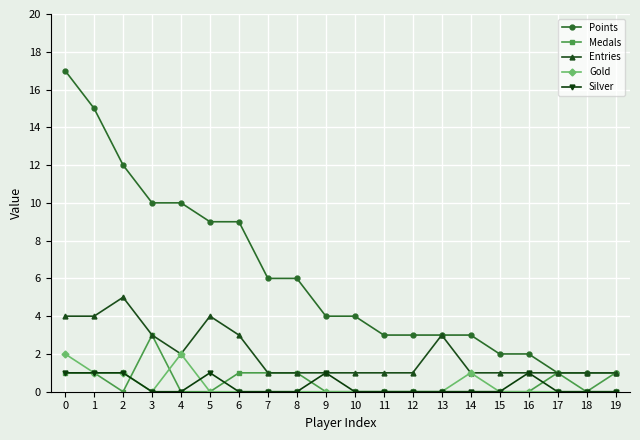

How many lines are shown in the chart?

5